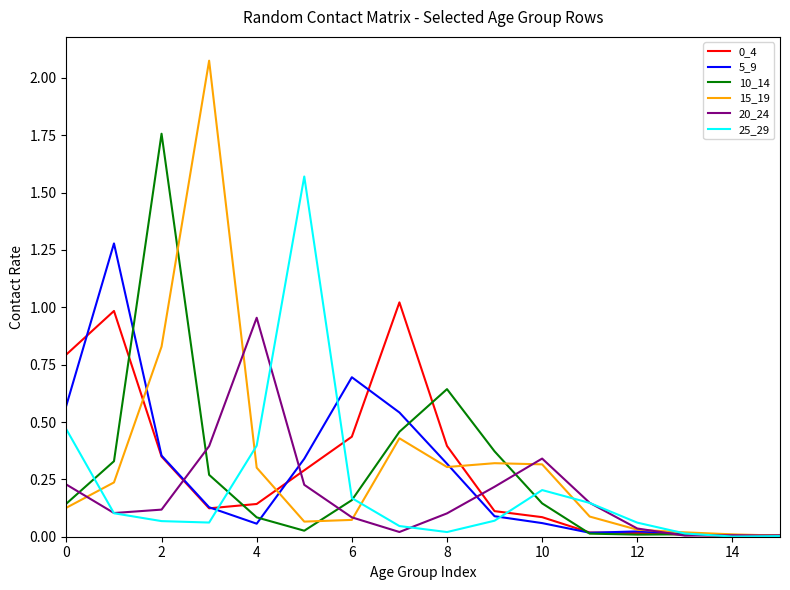

Which series has the widest spread of values?

15_19